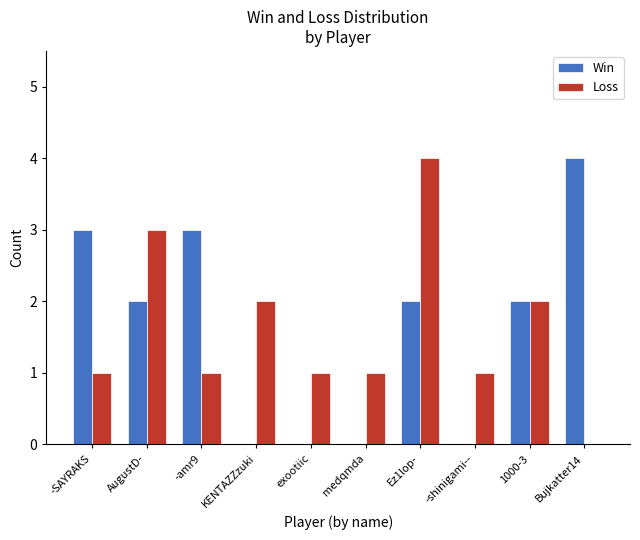

Reading right to left, list all the values displayed in this chart.

Win: Bujkatter14=4	1000-3=2	-shinigami--=0	Ez1lop-=2	medqmda=0	exootiic=0	KENTAZZzuki=0	-amr9=3	AugustD-=2	-SAYRAKS=3
Loss: Bujkatter14=0	1000-3=2	-shinigami--=1	Ez1lop-=4	medqmda=1	exootiic=1	KENTAZZzuki=2	-amr9=1	AugustD-=3	-SAYRAKS=1